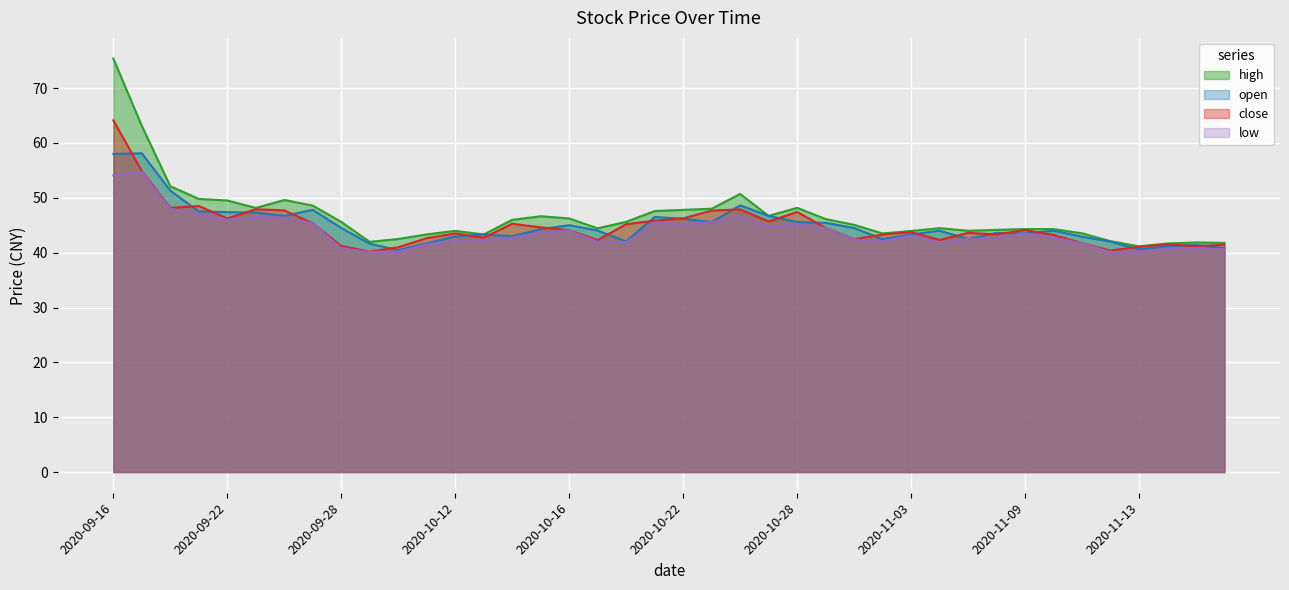

How many data points in open are above 44?

20